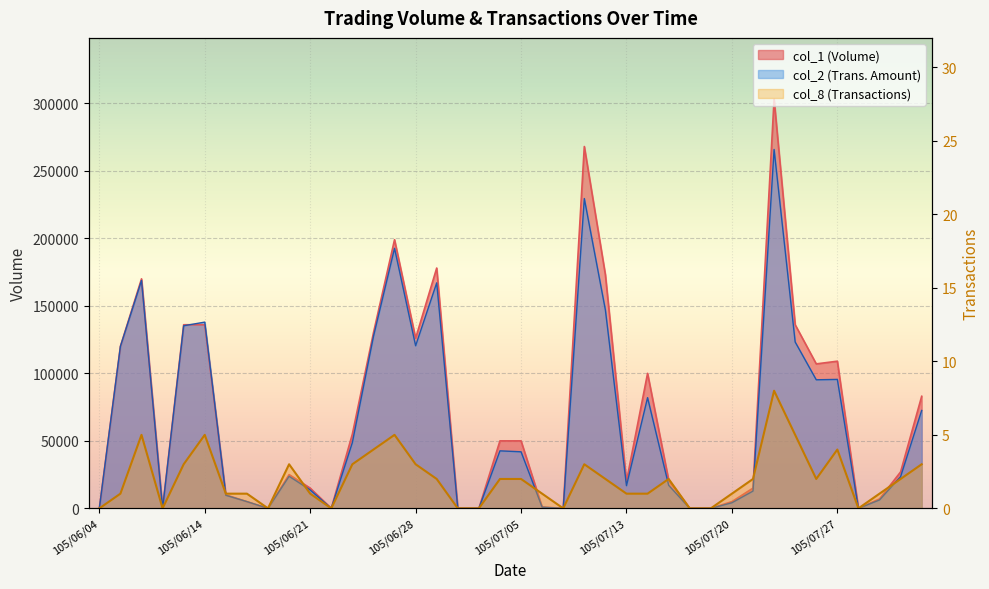

How many intersections are there between col_2 and col_1?

2